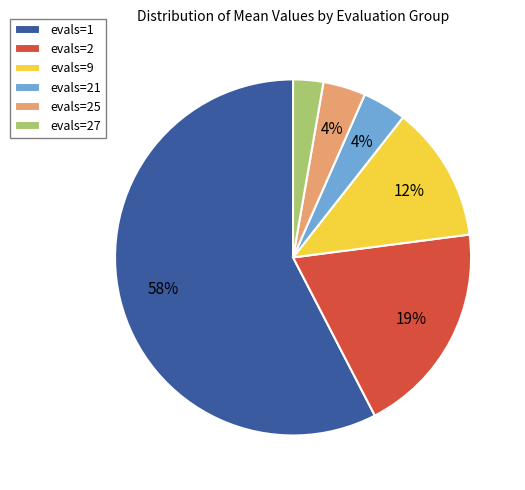

Which has a higher value, evals=27 or evals=25?

evals=25